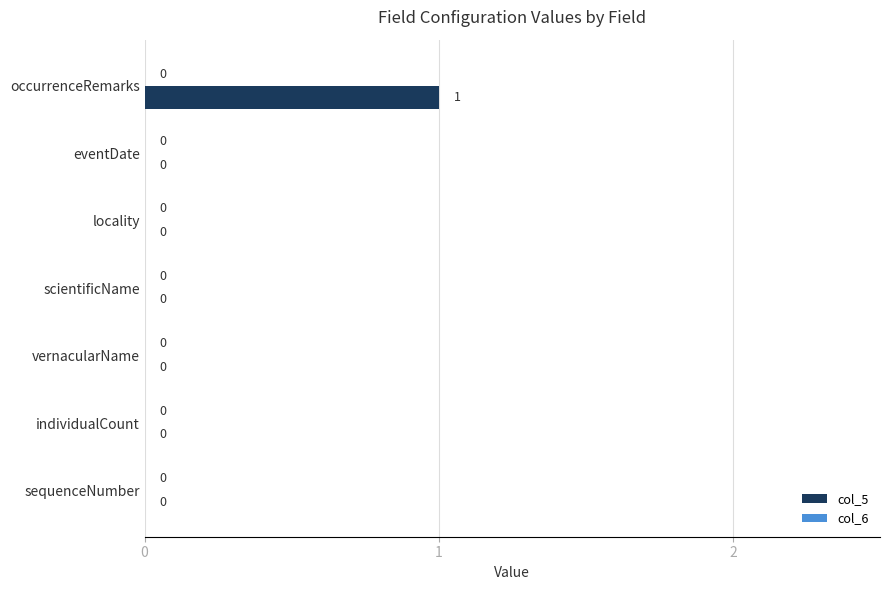

True or false: the data shows 0 at eventDate.

True